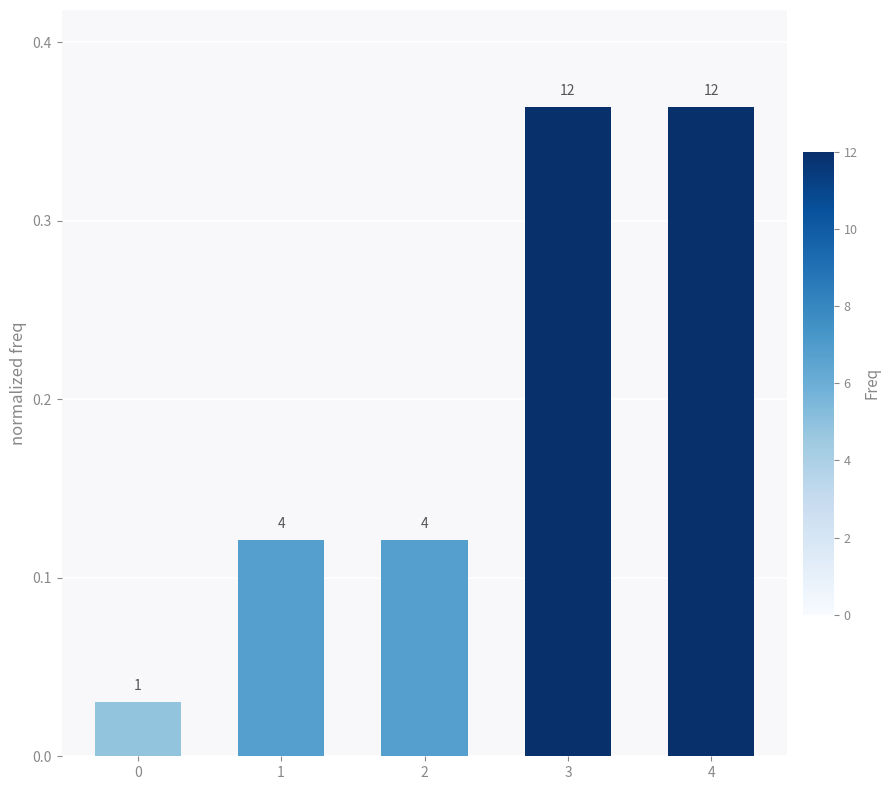

Reading left to right, list all the values displayed in this chart.

0=0.0	1=0.1	2=0.1	3=0.4	4=0.4